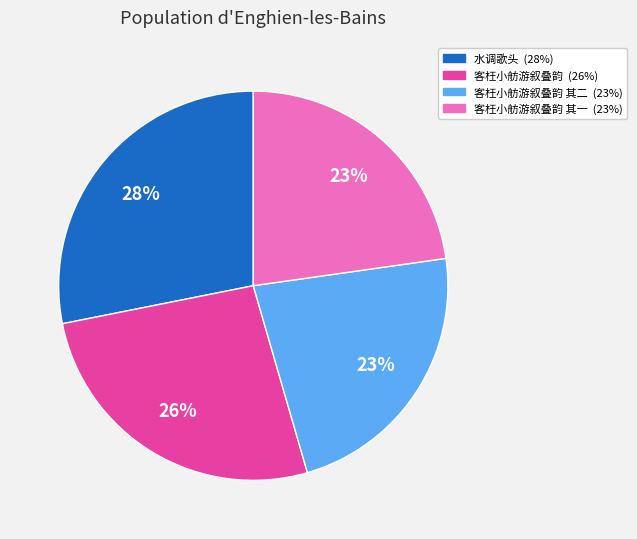

Is there a majority slice in this chart?

No